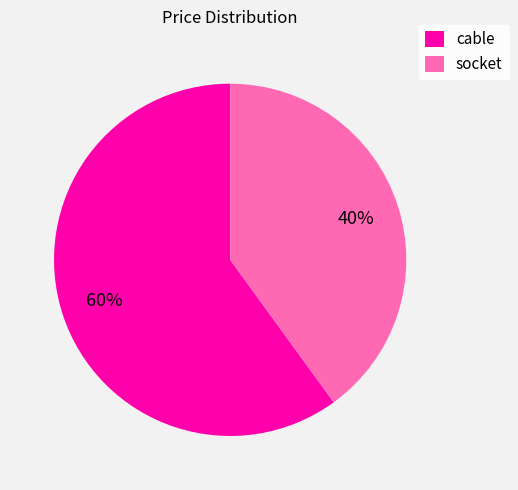

To the nearest percent, what is the average slice percentage?

50%